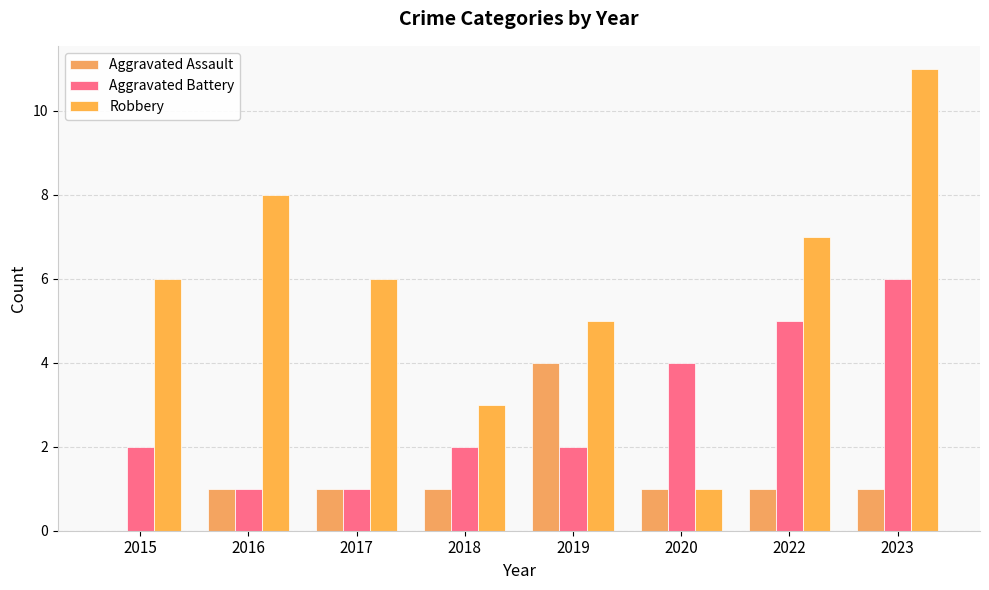

What is the value of the Robbery bar at the 7th from the left?

7